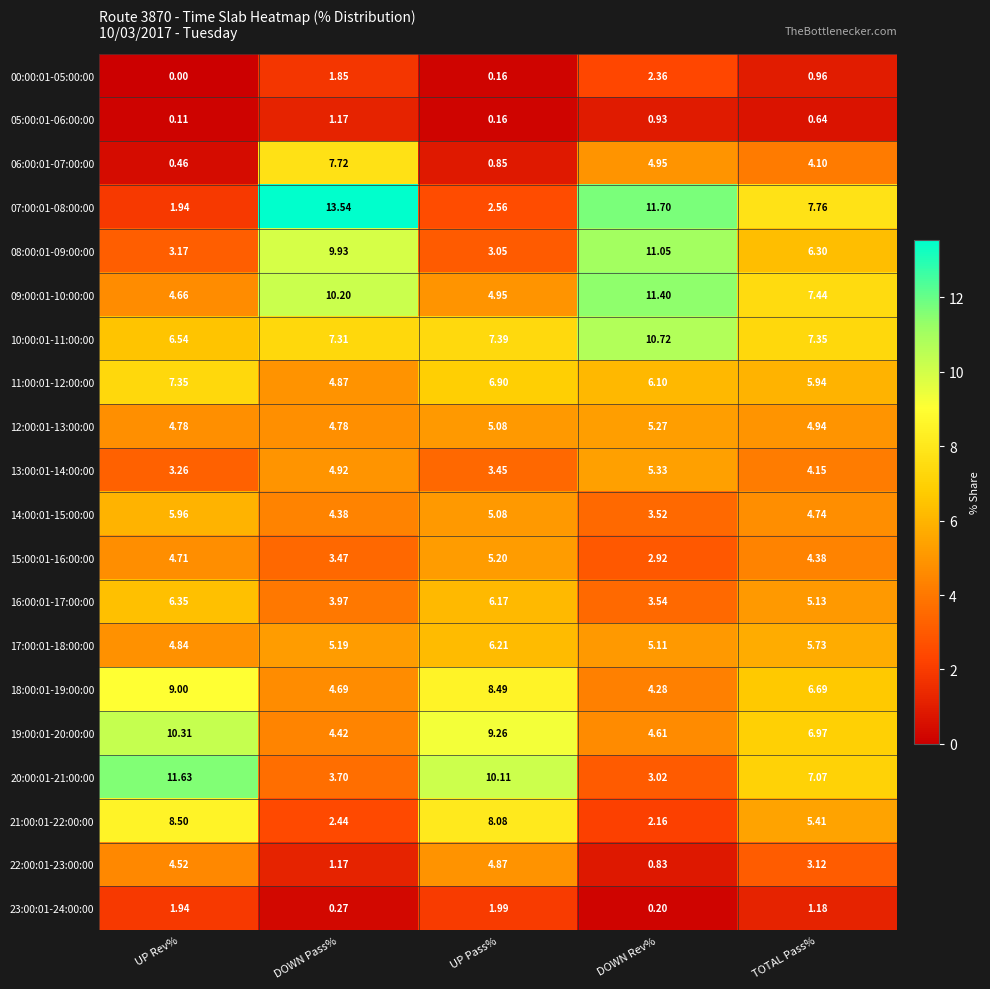

Is the value of 11:00:01-12:00:00 at TOTAL Pass% greater than the value of 14:00:01-15:00:00 at TOTAL Pass%?

Yes